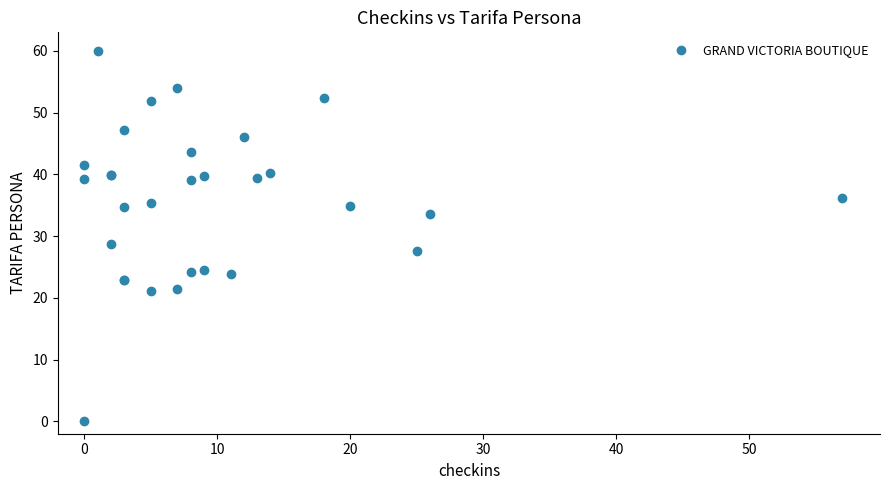

What Y value in the scatter plot is closest to 30?

28.7